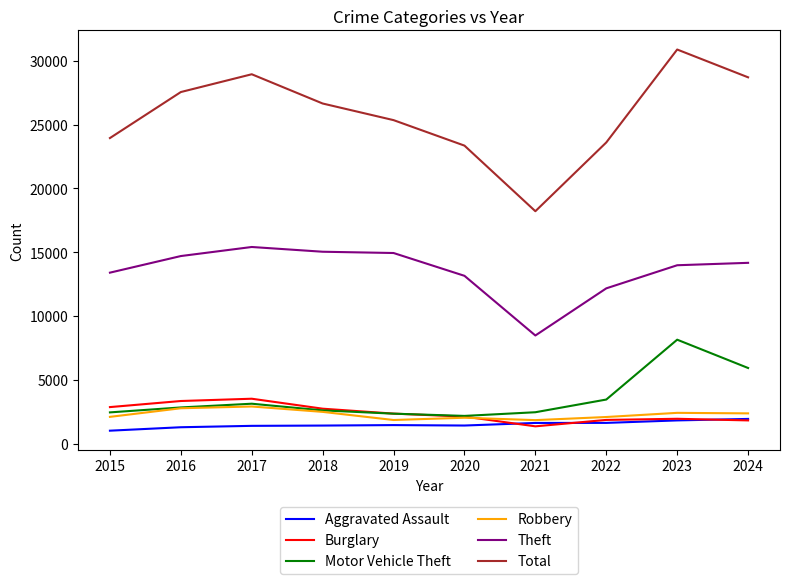

What is the average value of the Motor Vehicle Theft series?

3553